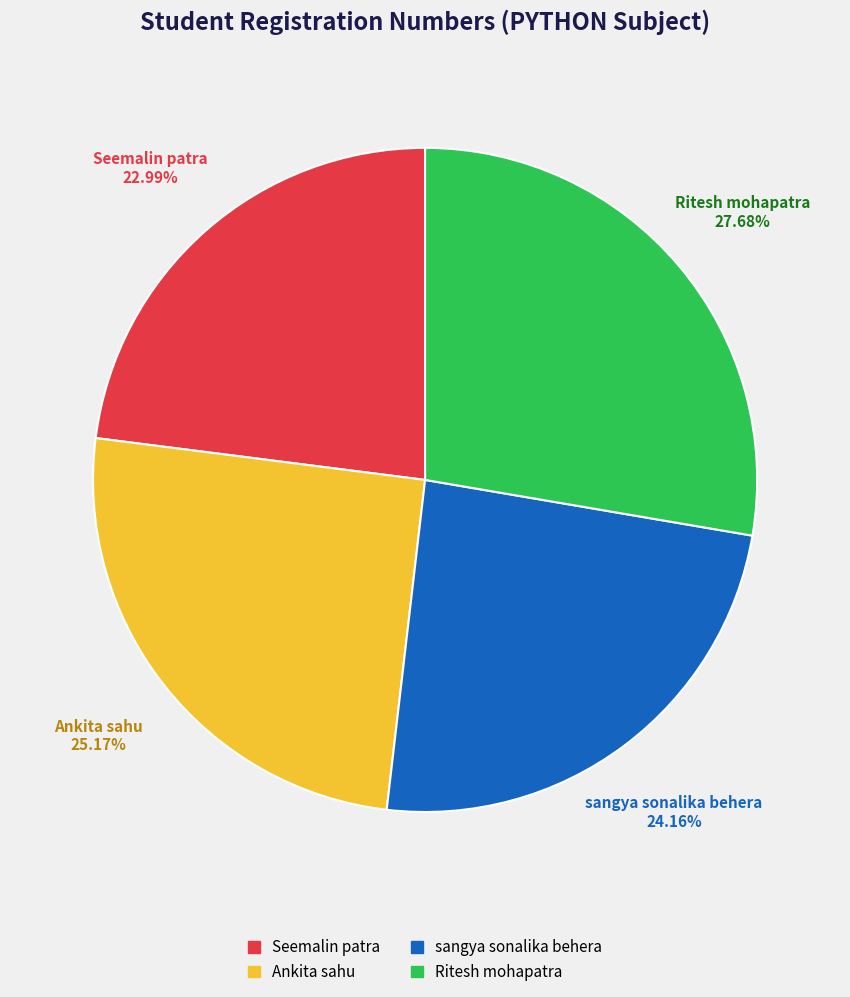

Combined, what portion of the pie is Ankita sahu and Seemalin patra?

48.2%